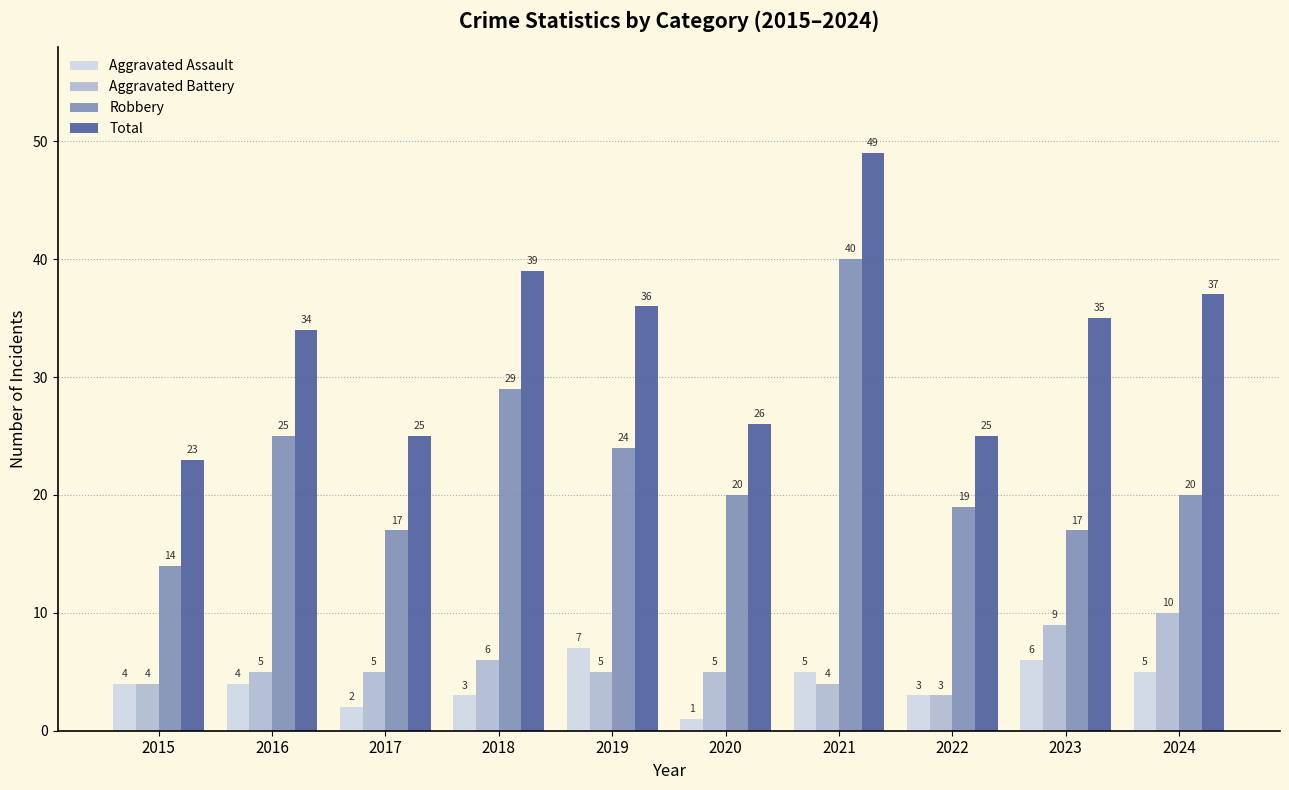

What value does the Robbery series have at 2022?

19